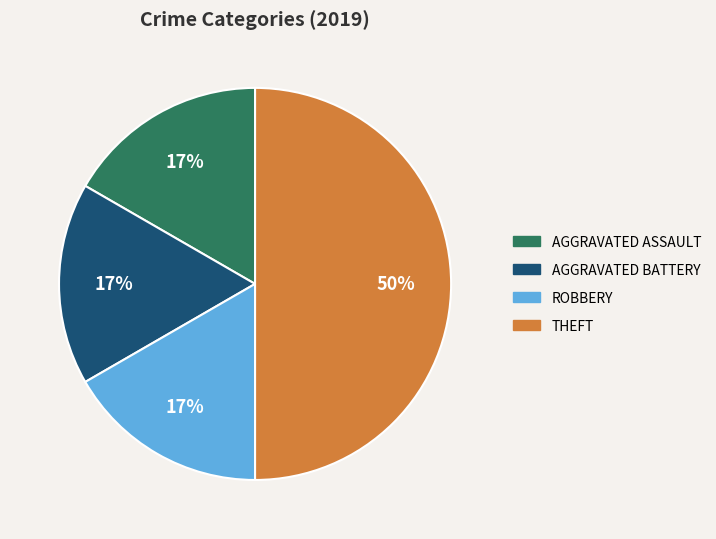

To the nearest percent, what is the average slice percentage?

25%